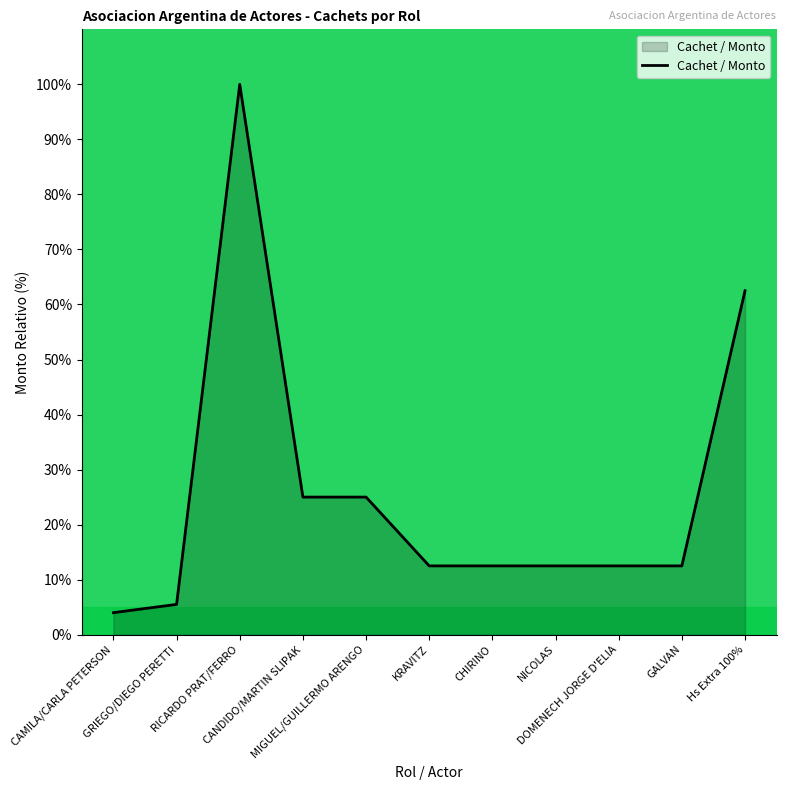

What is the sum of the values at GALVAN and MIGUEL/GUILLERMO ARENGO?

37.5